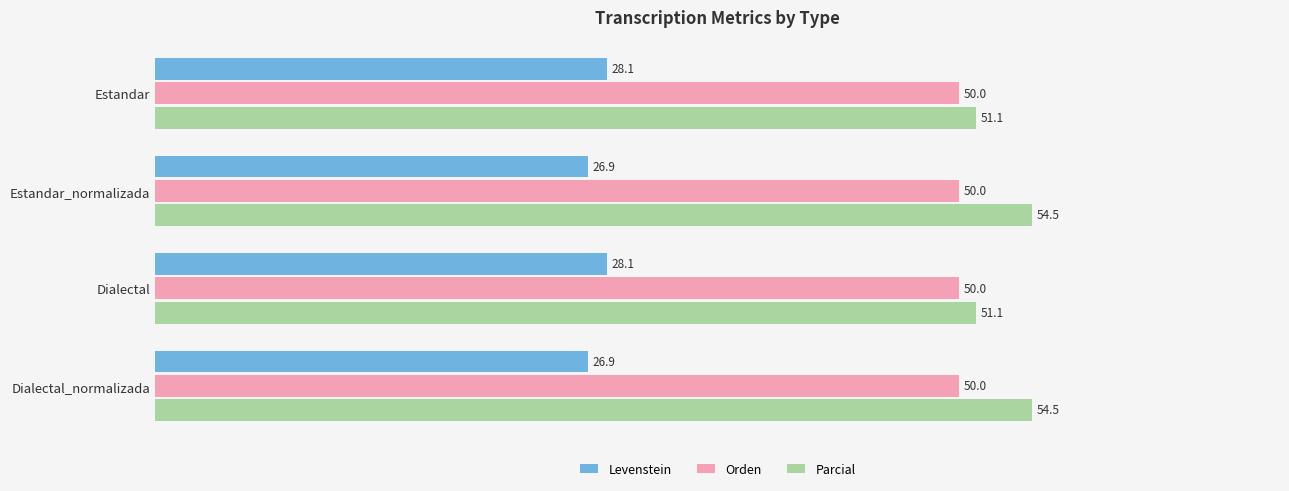

What is the average value of the Parcial series?

52.8